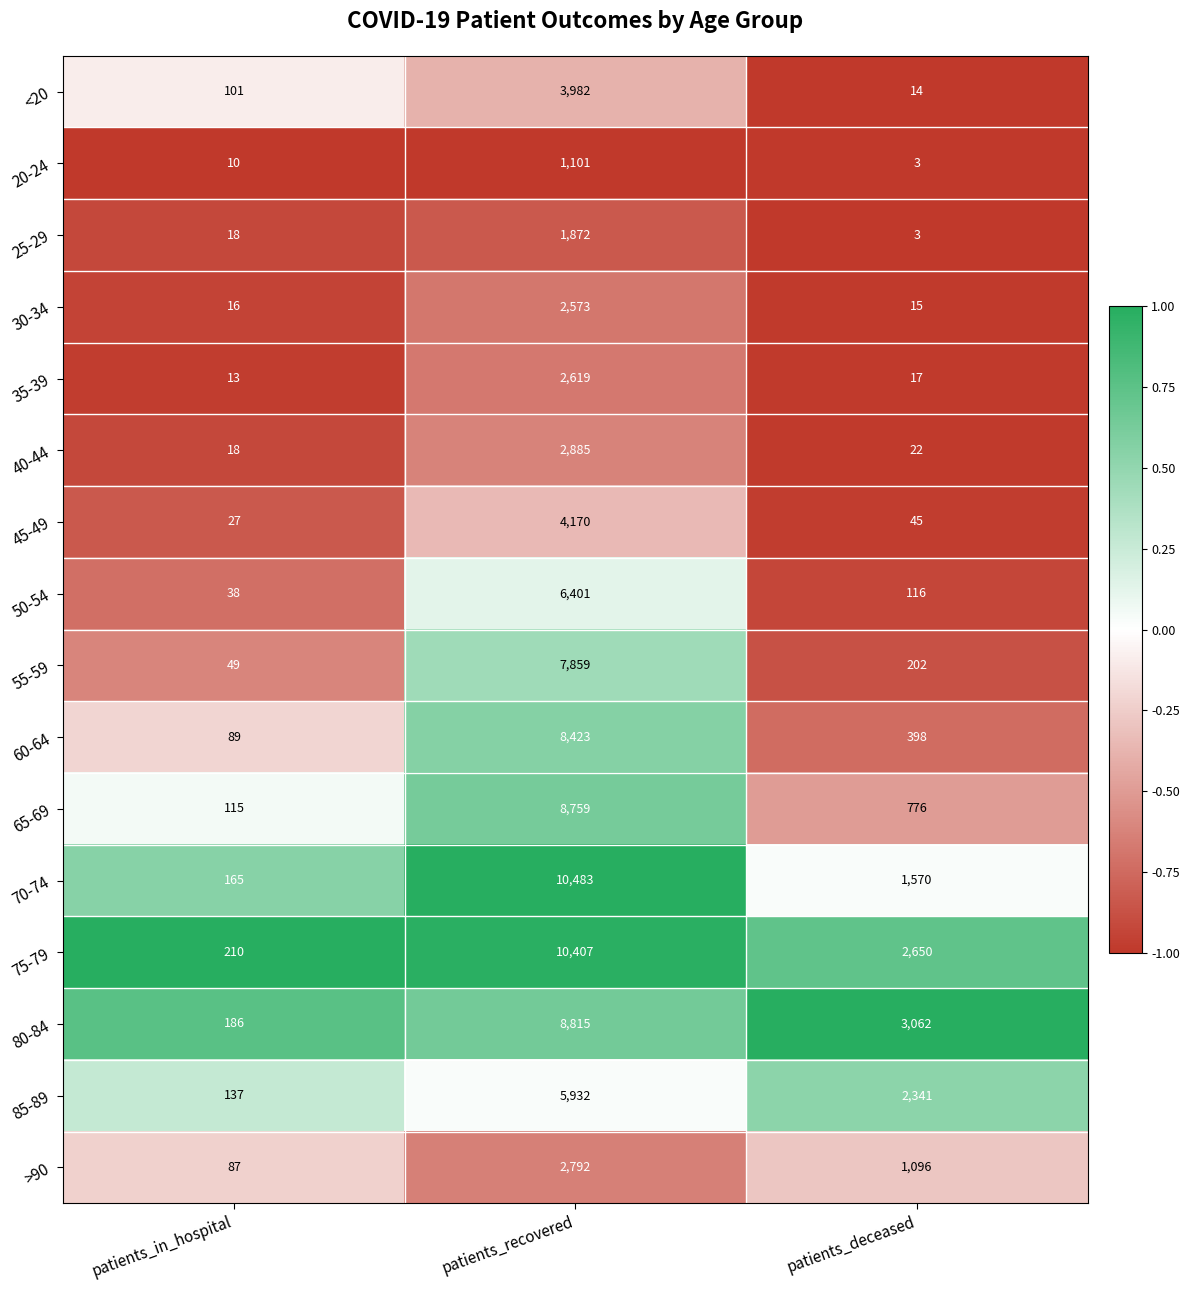

The value of 65-69 at patients_in_hospital is 115. True or false?

True